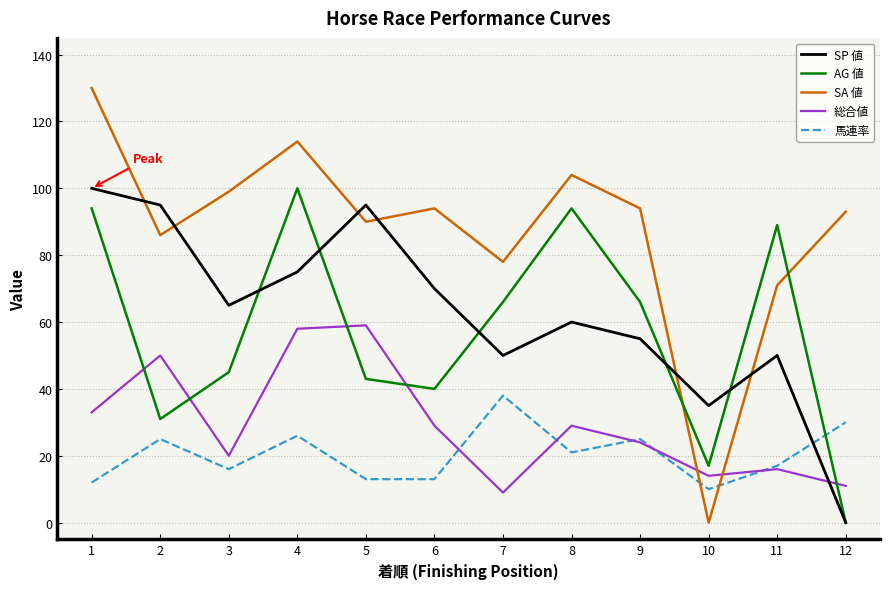

Does the chart display data point markers on the line(s)?

No